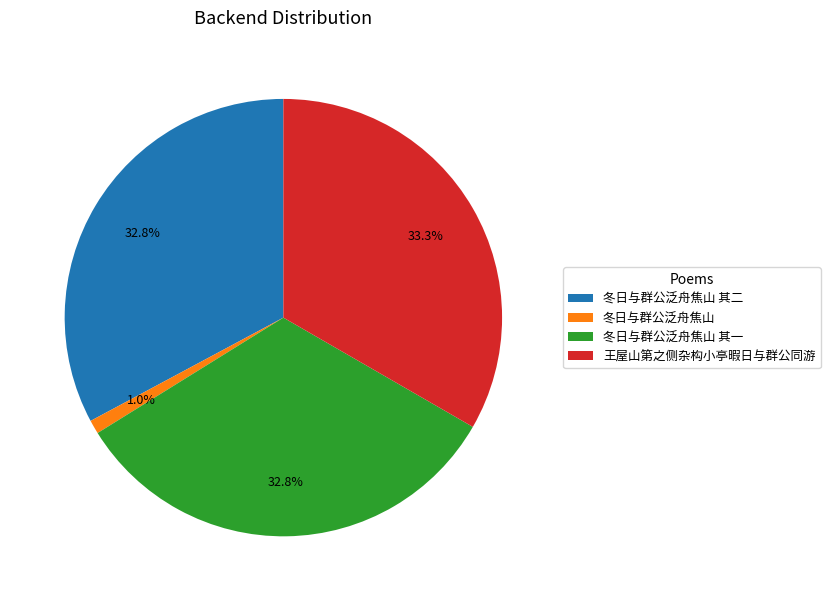

Is the sum of 王屋山第之侧杂构小亭暇日与群公同游 and 冬日与群公泛舟焦山 其二 greater than half?

Yes